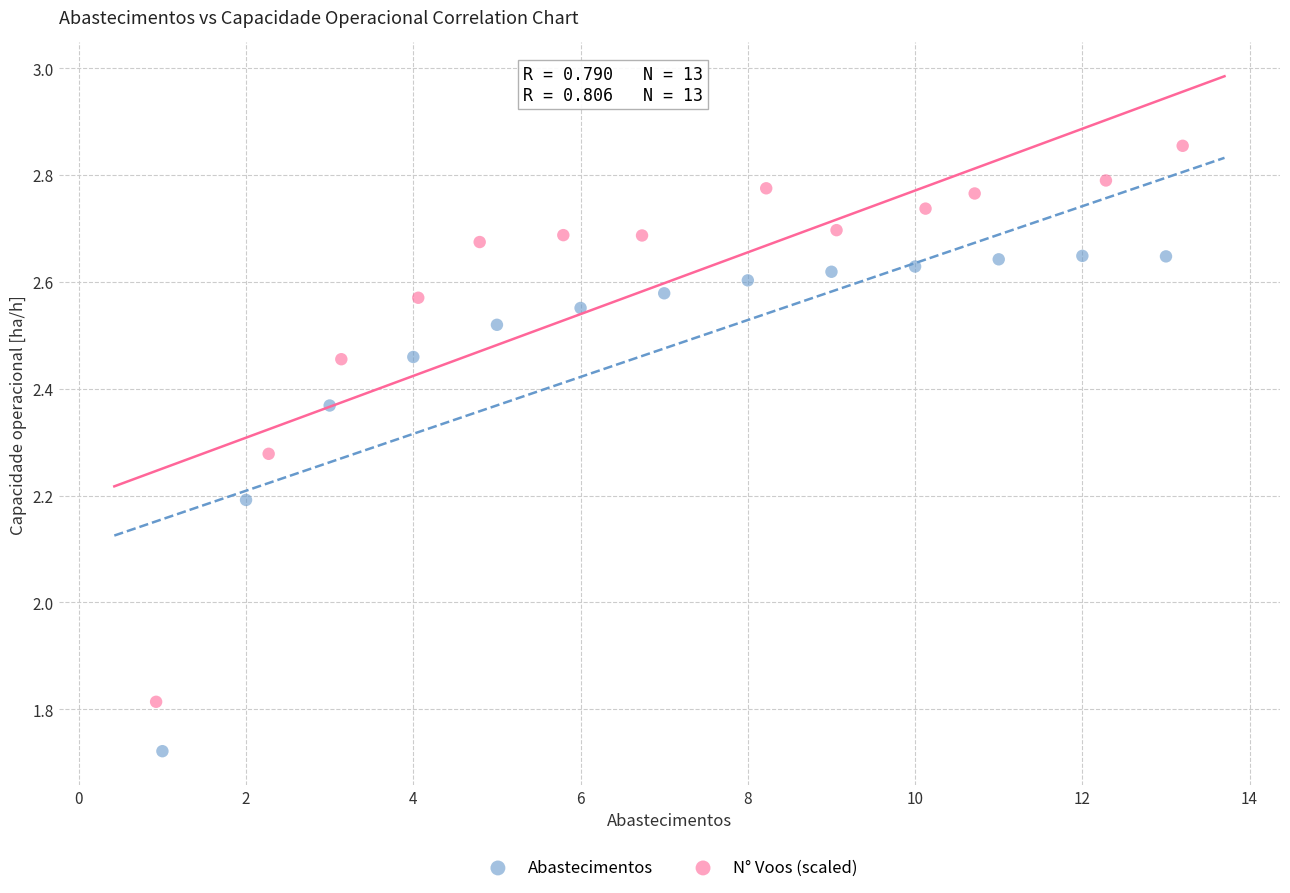

Which series has the widest spread of Y values?

N° Voos (scaled)